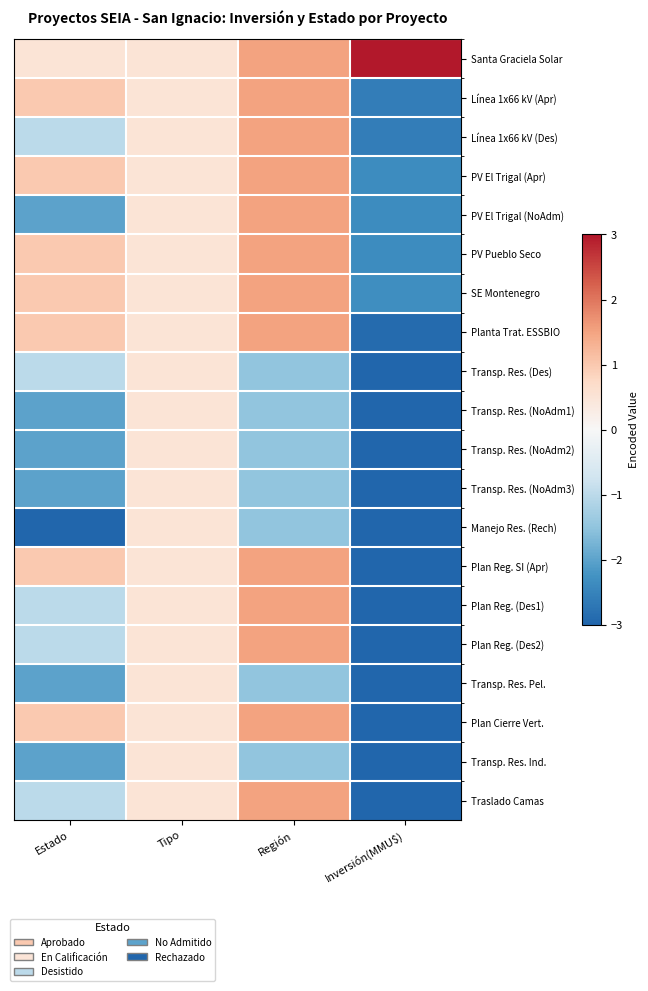

Rank the series by their maximum value, from highest to lowest.

Santa Graciela Solar, Línea 1x66 kV (Apr), Línea 1x66 kV (Des), PV El Trigal (Apr), PV El Trigal (NoAdm), PV Pueblo Seco, SE Montenegro, Planta Trat. ESSBIO, Plan Reg. SI (Apr), Plan Reg. (Des1), Plan Reg. (Des2), Plan Cierre Vert., Traslado Camas, Transp. Res. (Des), Transp. Res. (NoAdm1), Transp. Res. (NoAdm2), Transp. Res. (NoAdm3), Manejo Res. (Rech), Transp. Res. Pel., Transp. Res. Ind.